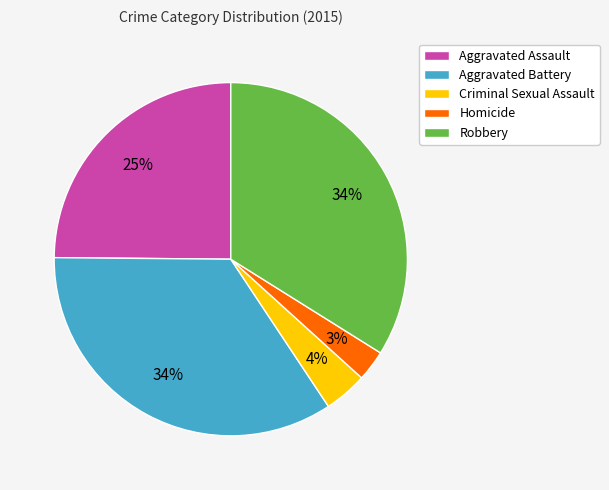

How many segments does this pie chart have?

5